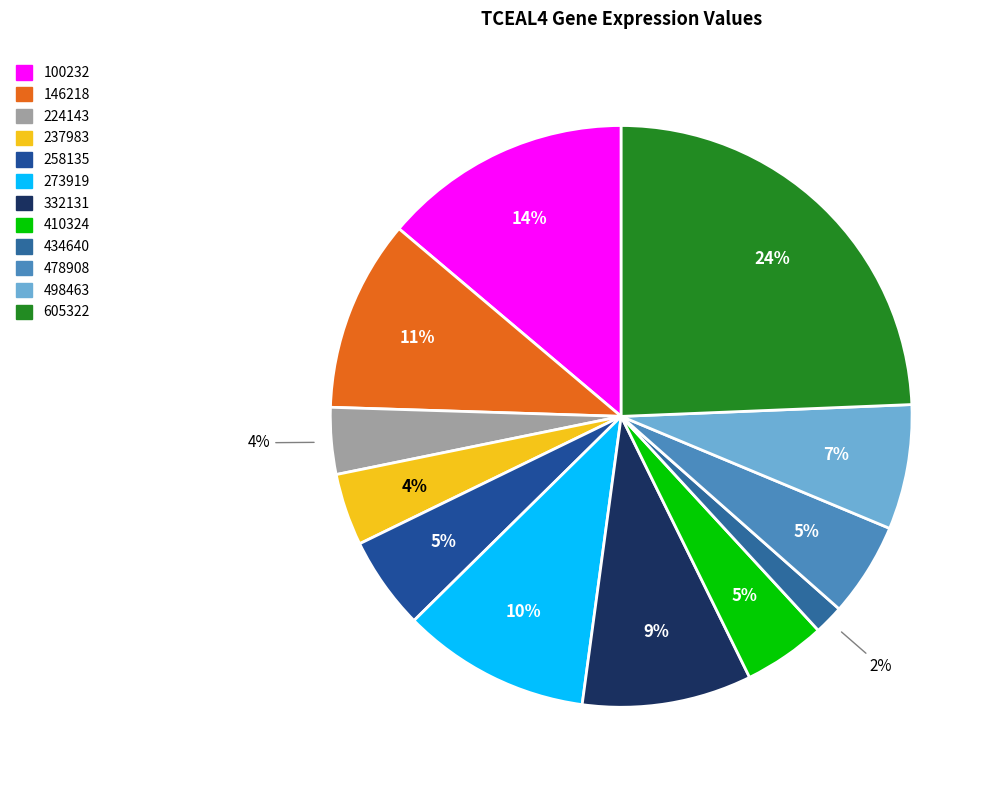

Count the number of slices in the pie.

12